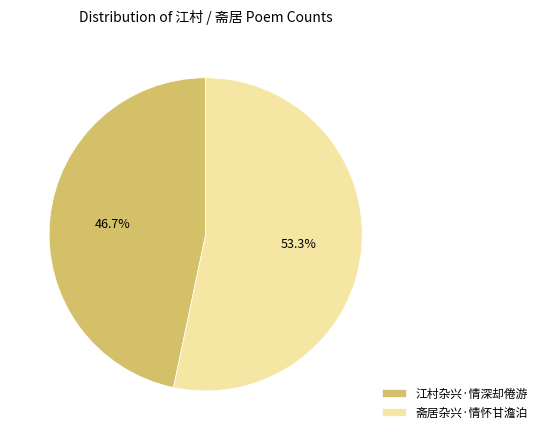

Rank the categories by value from highest to lowest.

斋居杂兴·情怀甘澹泊, 江村杂兴·情深却倦游